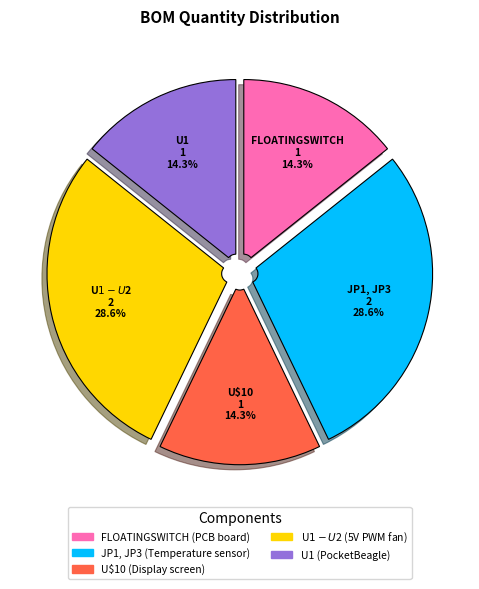

To the nearest percent, what is the difference between the JP1, JP3 and U$10 slice percentages?

14%